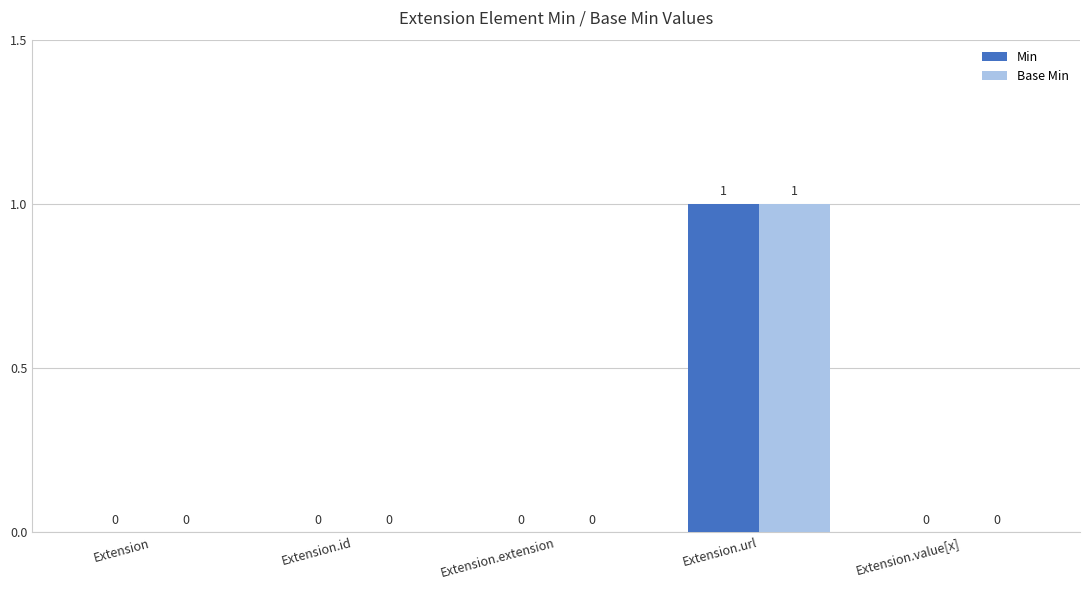

How many Base Min values are between 0 and 1?

5